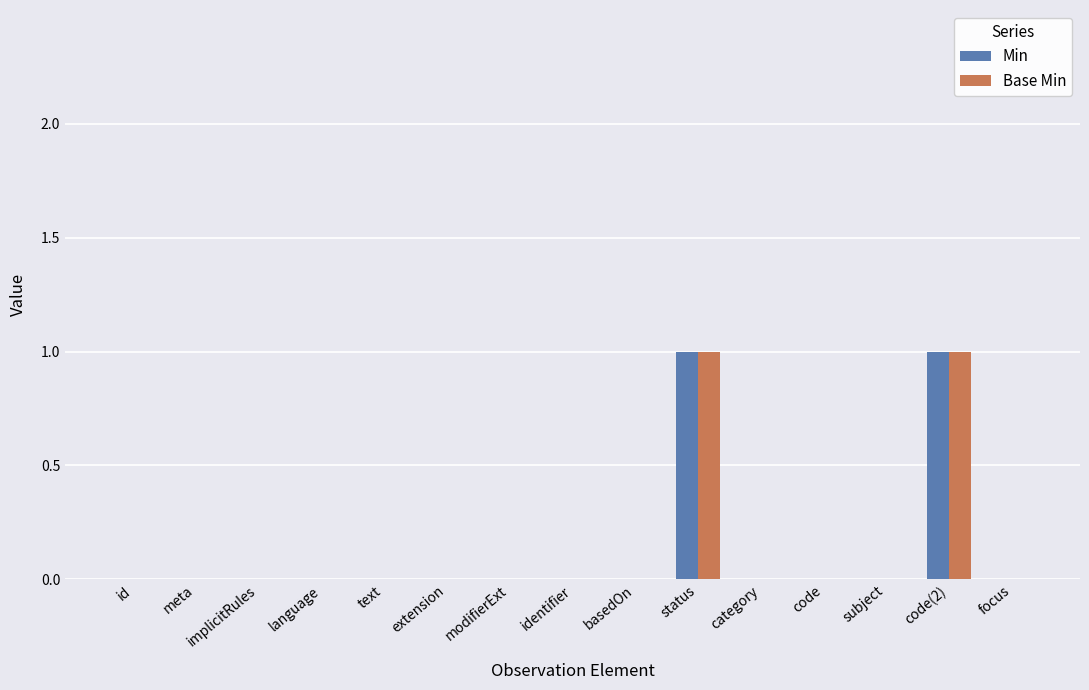

True or false: Base Min has a value of 0 at modifierExt.

True